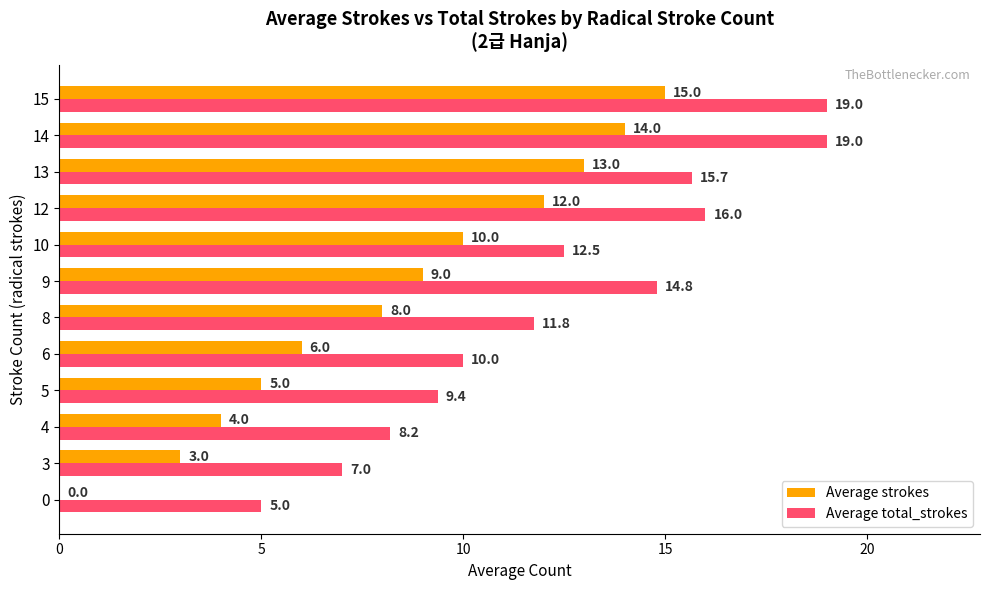

What is the greatest value displayed?

19.0